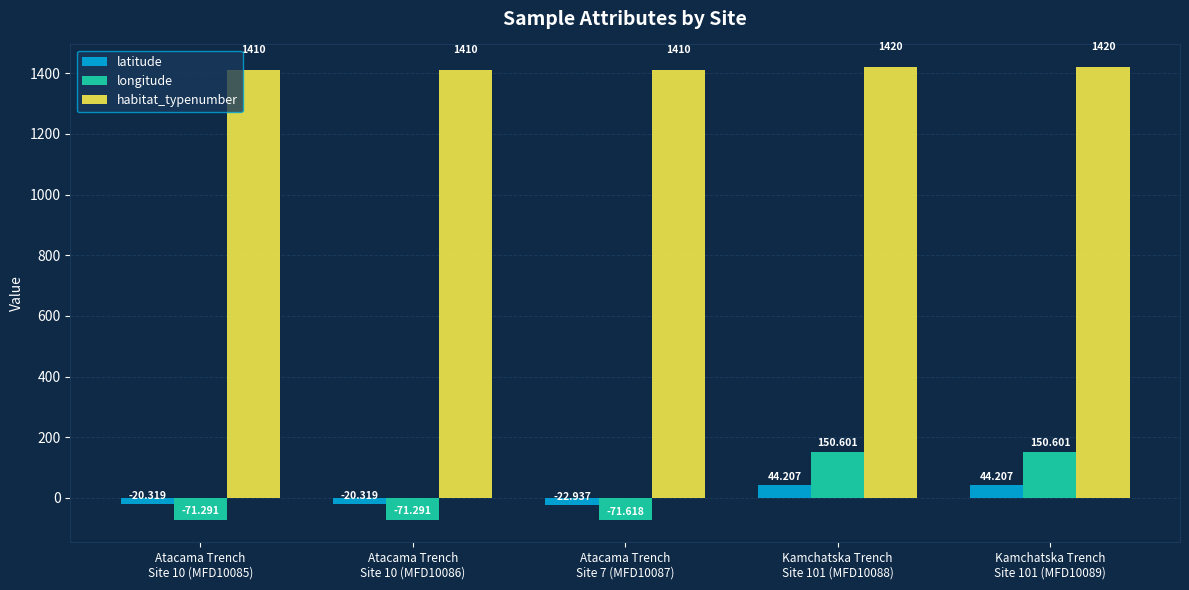

How many groups of bars are there?

5